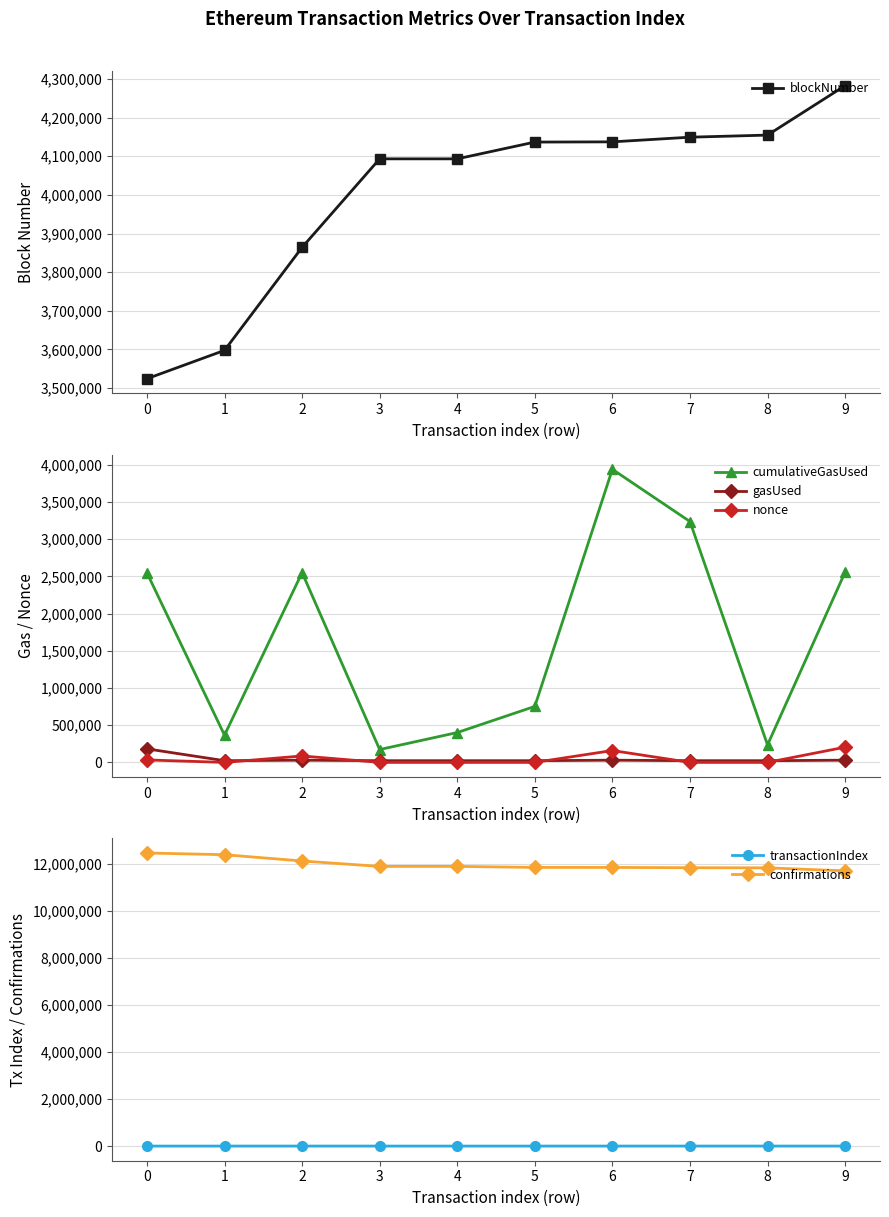

What is the difference between the second highest and second lowest values in the blockNumber series?

557512